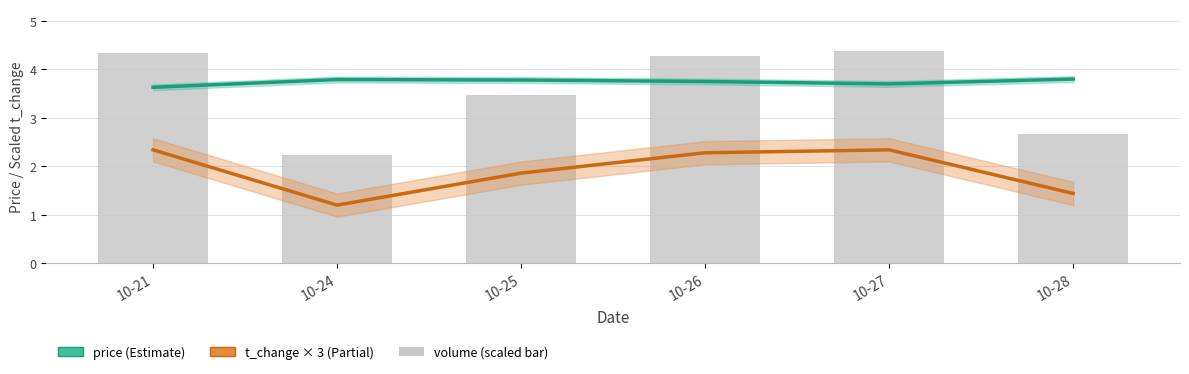

Which has a higher value, 10-27 or 10-21?

10-27